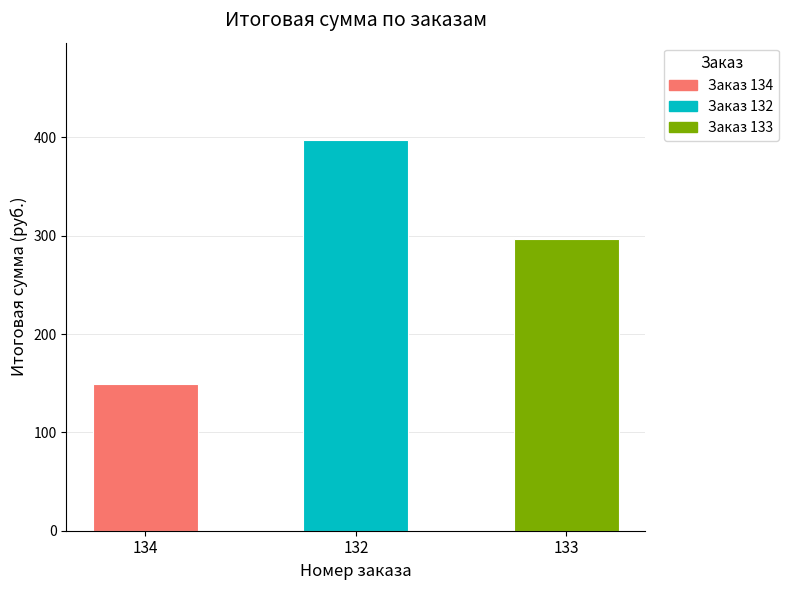

Count the values in the range 149 to 397.

3